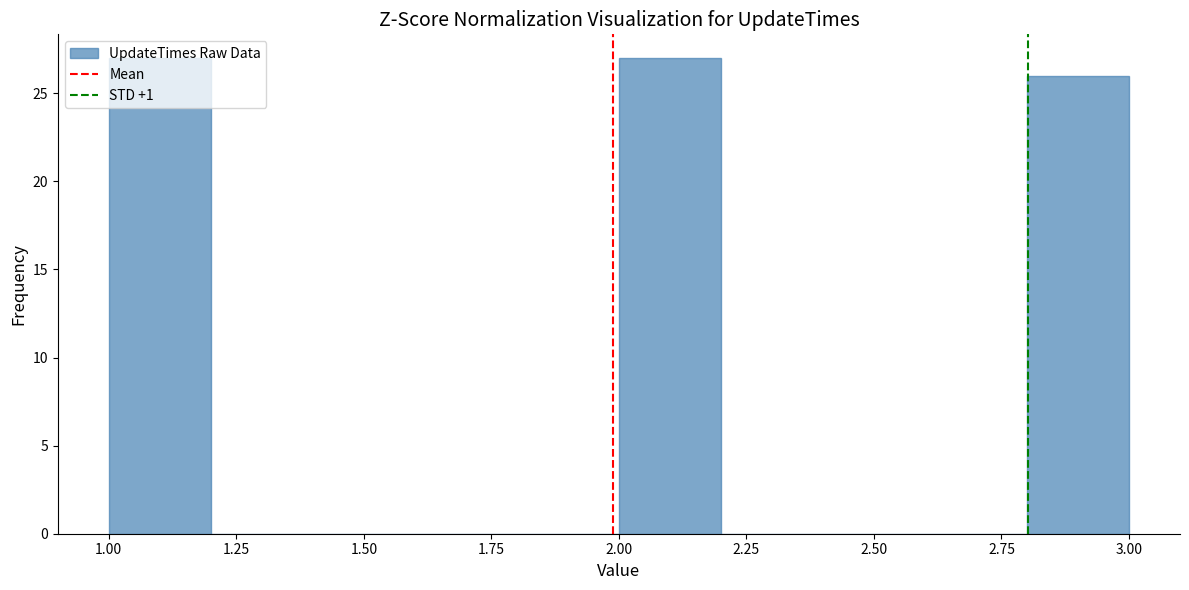

Reading left to right, list every bar in this chart as the range it spans on the x-axis followed by its height. The values are not printed on the chart, so give them approximately, as read against the axis.

1.0 to 1.2: 27
1.2 to 1.4: 0
1.4 to 1.6: 0
1.6 to 1.8: 0
1.8 to 2.0: 0
2.0 to 2.2: 27
2.2 to 2.4: 0
2.4 to 2.6: 0
2.6 to 2.8: 0
2.8 to 3.0: 26